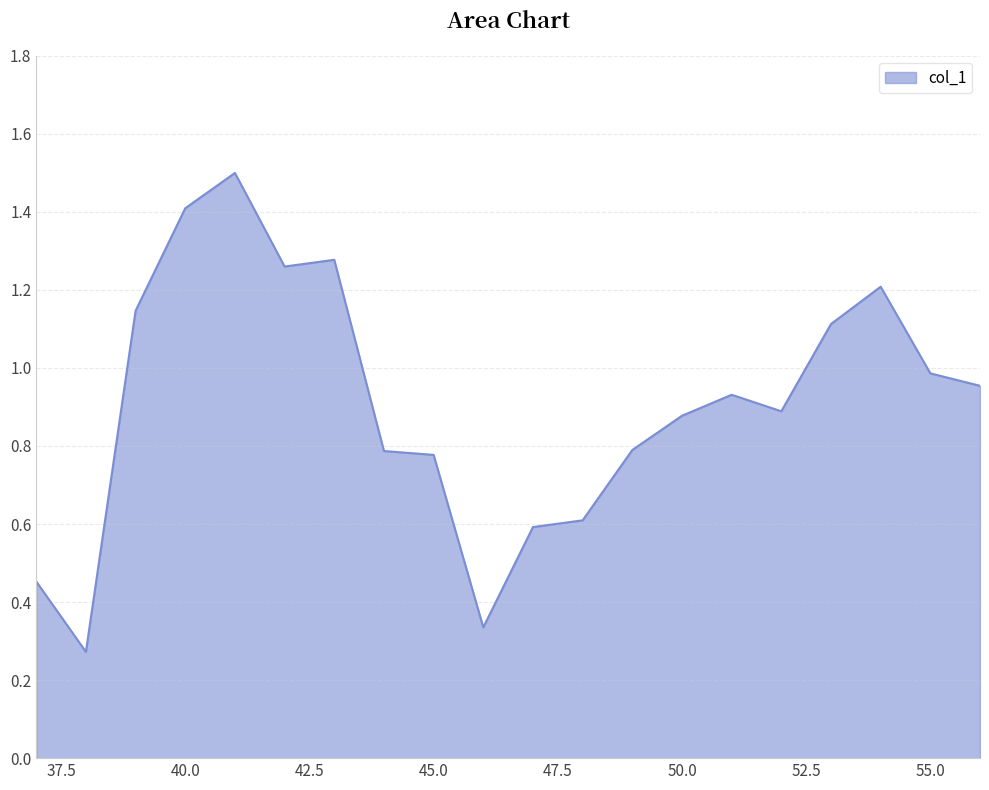

What is the maximum value shown in the chart?

1.5